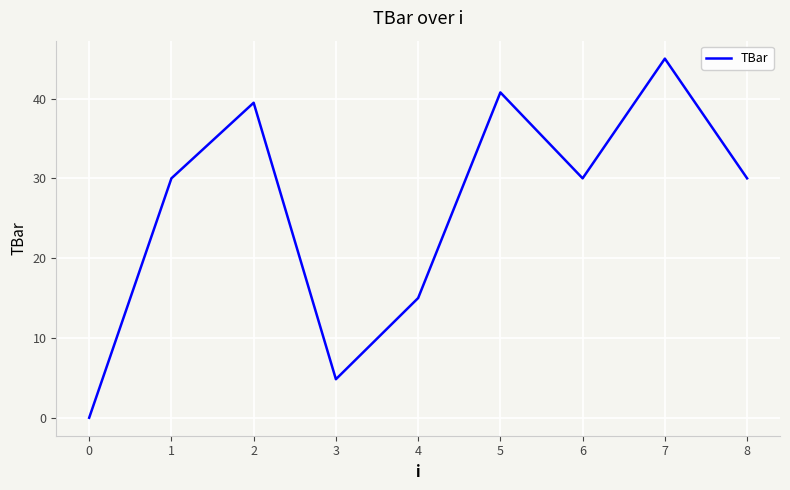

What is the ratio of the value at 1 to the value at 5?

0.7